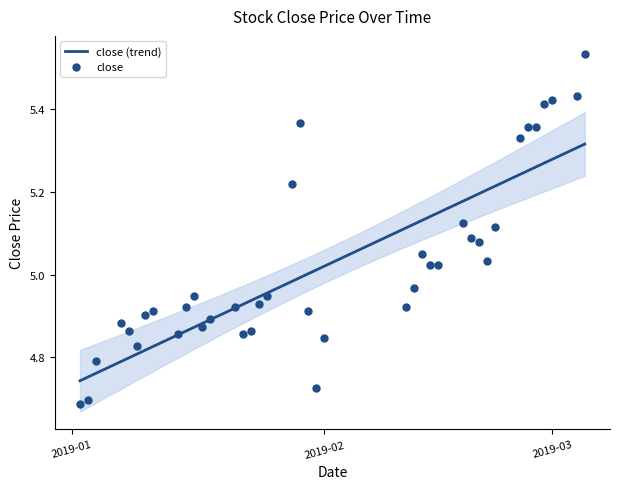

Approximately how many times larger is the value at 2019-02-22 compared to 2019-02-19?

1.0